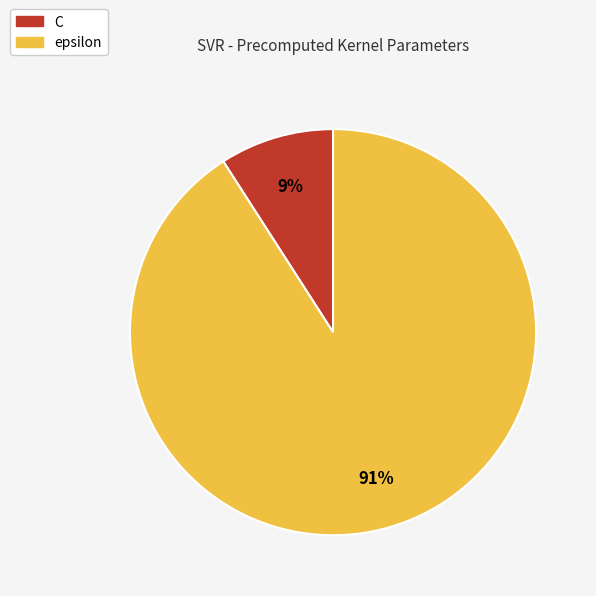

Which has a higher value, epsilon or C?

epsilon